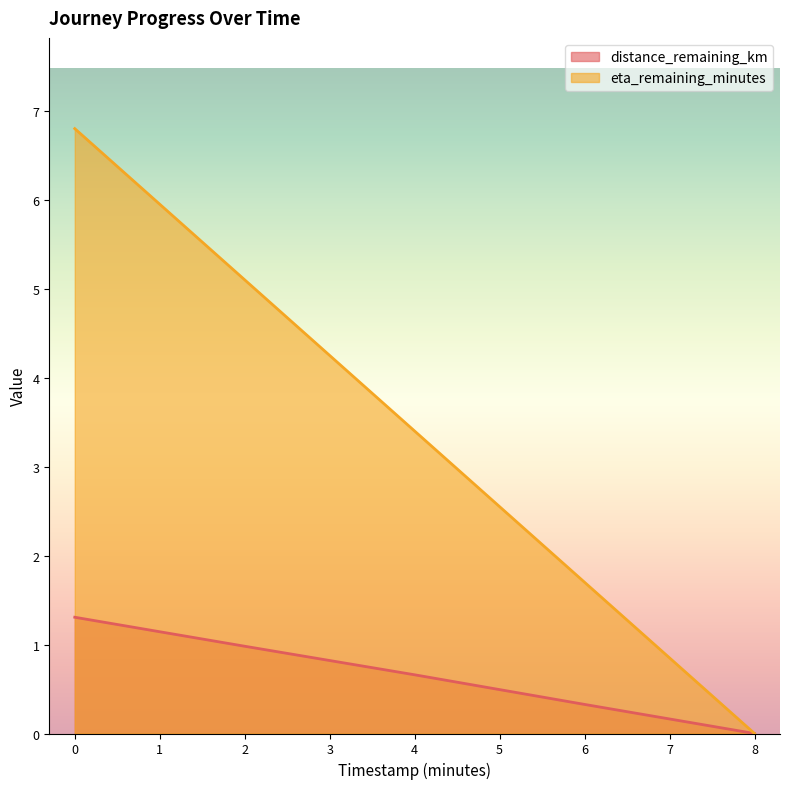

What is the average value of the eta_remaining_minutes series?

3.4